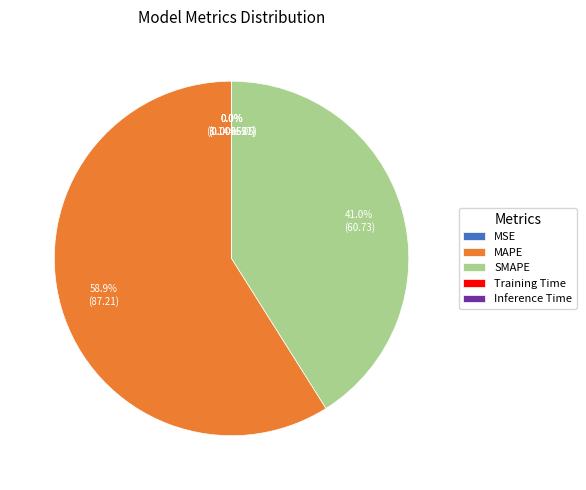

What is the ratio of the value at MAPE to the value at SMAPE?

1.4